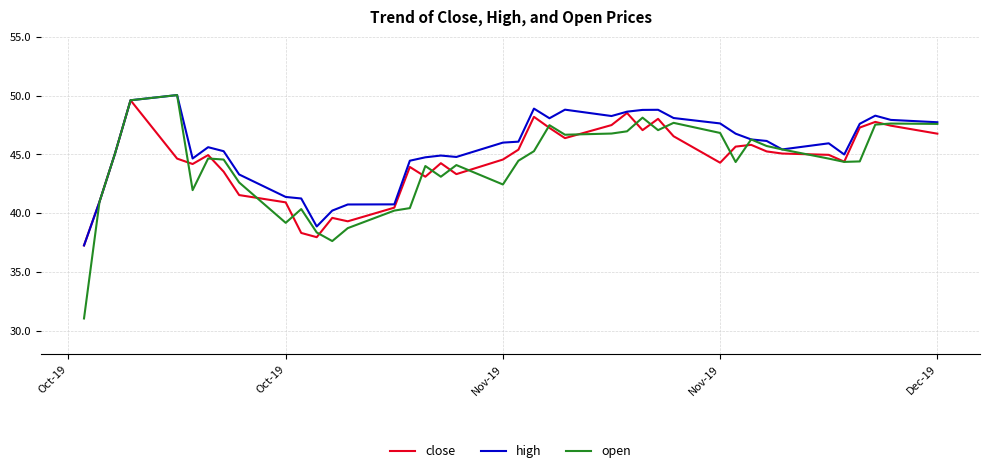

In high, how many points are lower than both neighbors (excluding endpoints)?

7